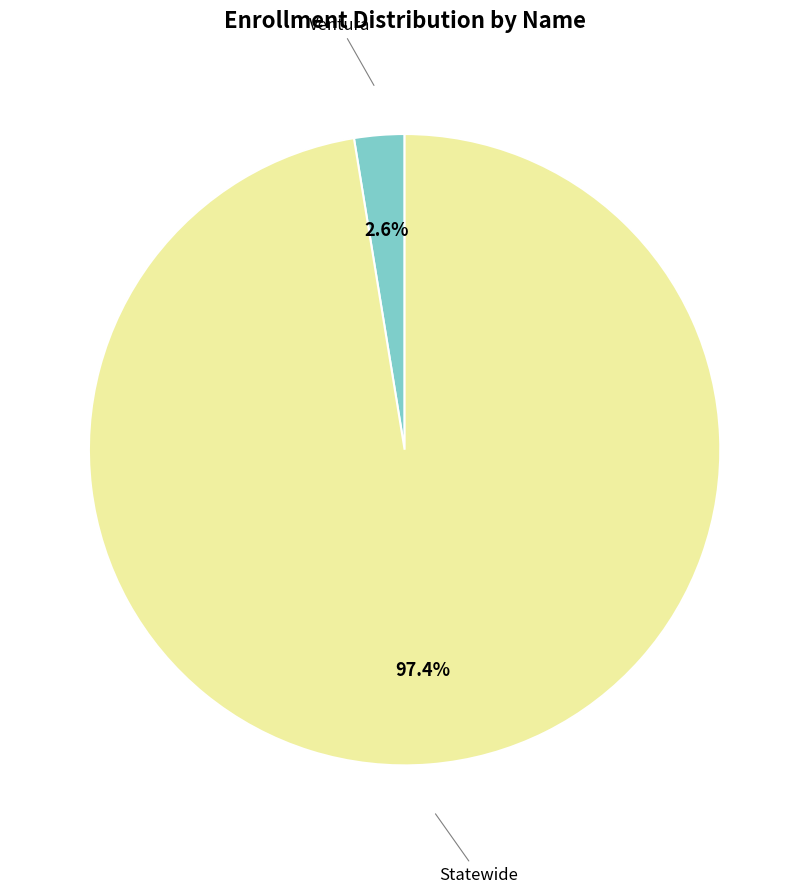

Rank the categories by value from lowest to highest.

Ventura, Statewide